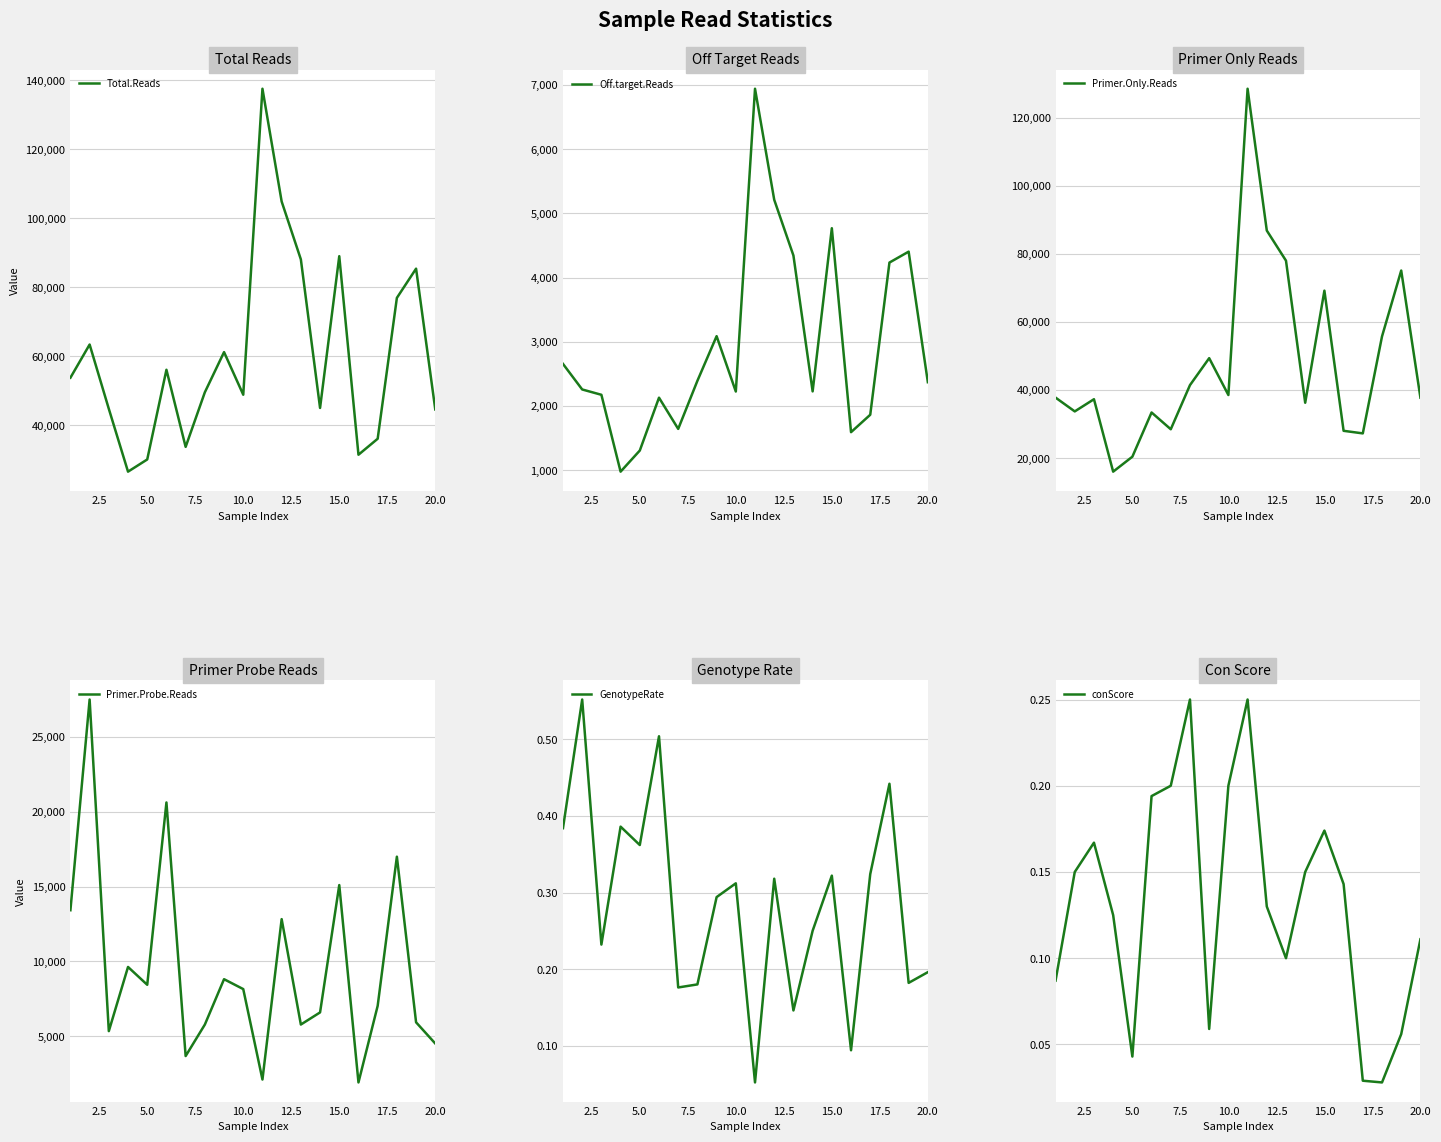

Reading left to right, what are all the values shown in this chart?

Total.Reads: 53845.0	63459.0	44818.0	26620.0	30155.0	56143.0	33799.0	49616.0	61261.0	48916.0	137583.0	104898.0	88132.0	45082.0	89061.0	31527.0	36156.0	76974.0	85445.0	44645.0
Off.target.Reads: 2656.0	2258.0	2175.0	978.0	1307.0	2130.0	1644.0	2393.0	3088.0	2226.0	6941.0	5212.0	4344.0	2228.0	4769.0	1593.0	1864.0	4234.0	4404.0	2371.0
Primer.Only.Reads: 37768.0	33712.0	37294.0	16009.0	20405.0	33397.0	28471.0	41437.0	49357.0	38535.0	128525.0	86860.0	78000.0	36256.0	69192.0	28011.0	27254.0	55745.0	75104.0	37754.0
Primer.Probe.Reads: 13421.0	27489.0	5349.0	9633.0	8443.0	20616.0	3684.0	5786.0	8816.0	8155.0	2117.0	12826.0	5788.0	6598.0	15100.0	1923.0	7038.0	16995.0	5937.0	4520.0
GenotypeRate: 0.4	0.6	0.2	0.4	0.4	0.5	0.2	0.2	0.3	0.3	0.1	0.3	0.1	0.2	0.3	0.1	0.3	0.4	0.2	0.2
conScore: 0.1	0.1	0.2	0.1	0.0	0.2	0.2	0.2	0.1	0.2	0.2	0.1	0.1	0.1	0.2	0.1	0.0	0.0	0.1	0.1